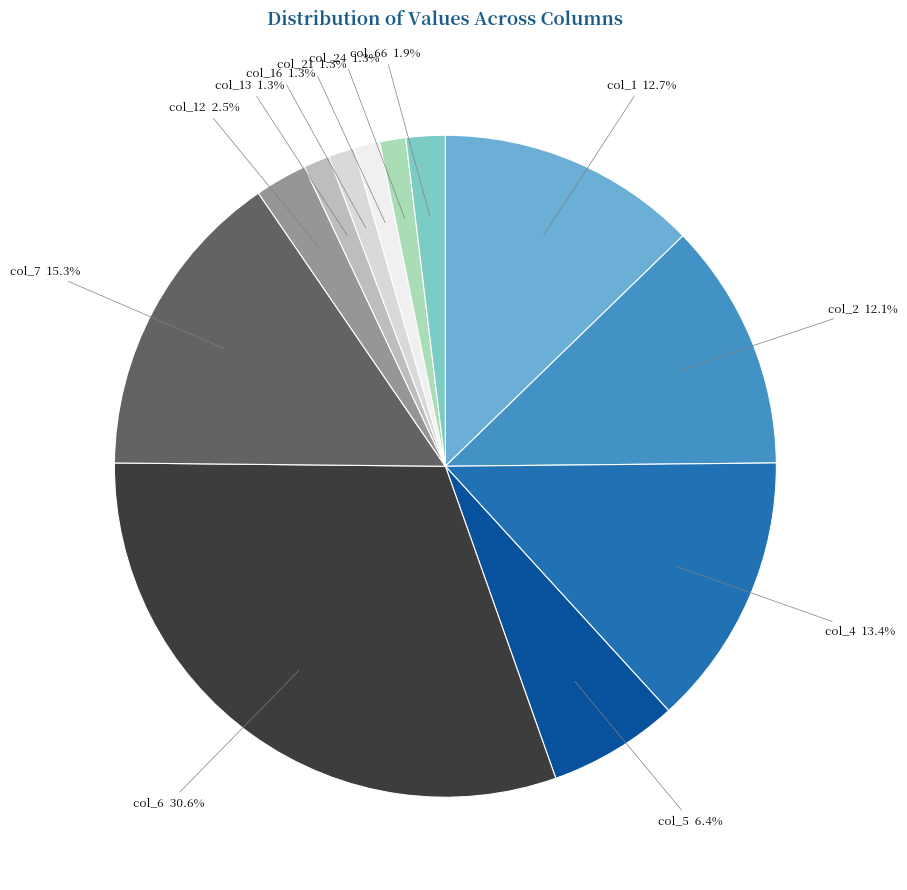

How many slices are in this pie chart?

12